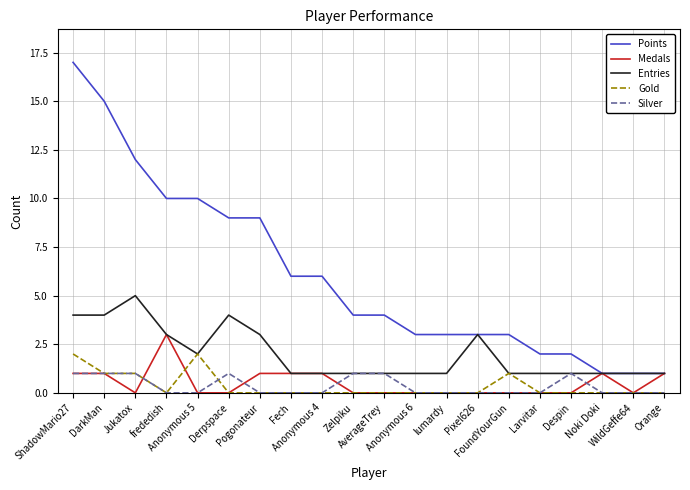

Between Jukatox and Anonymous 5, which series saw the biggest shift?

Entries